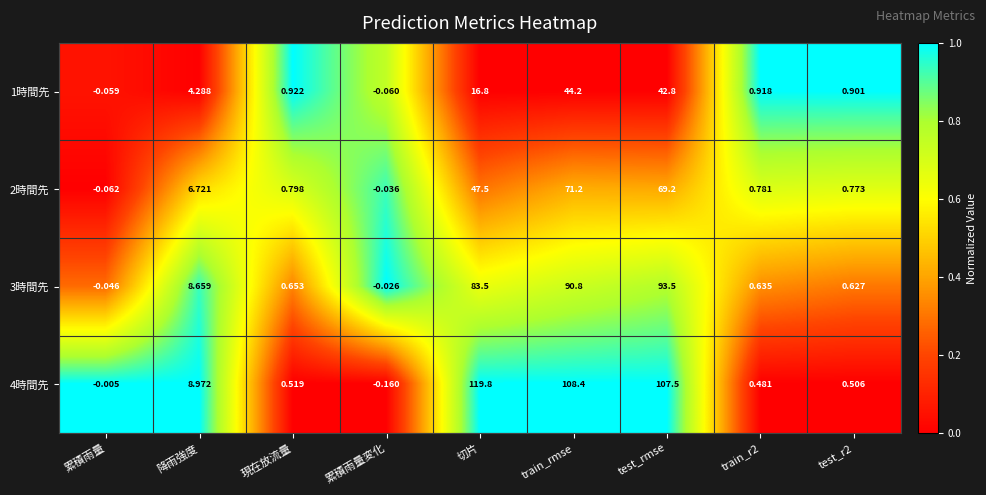

What is the difference between the highest and lowest values at test_r2?

0.4